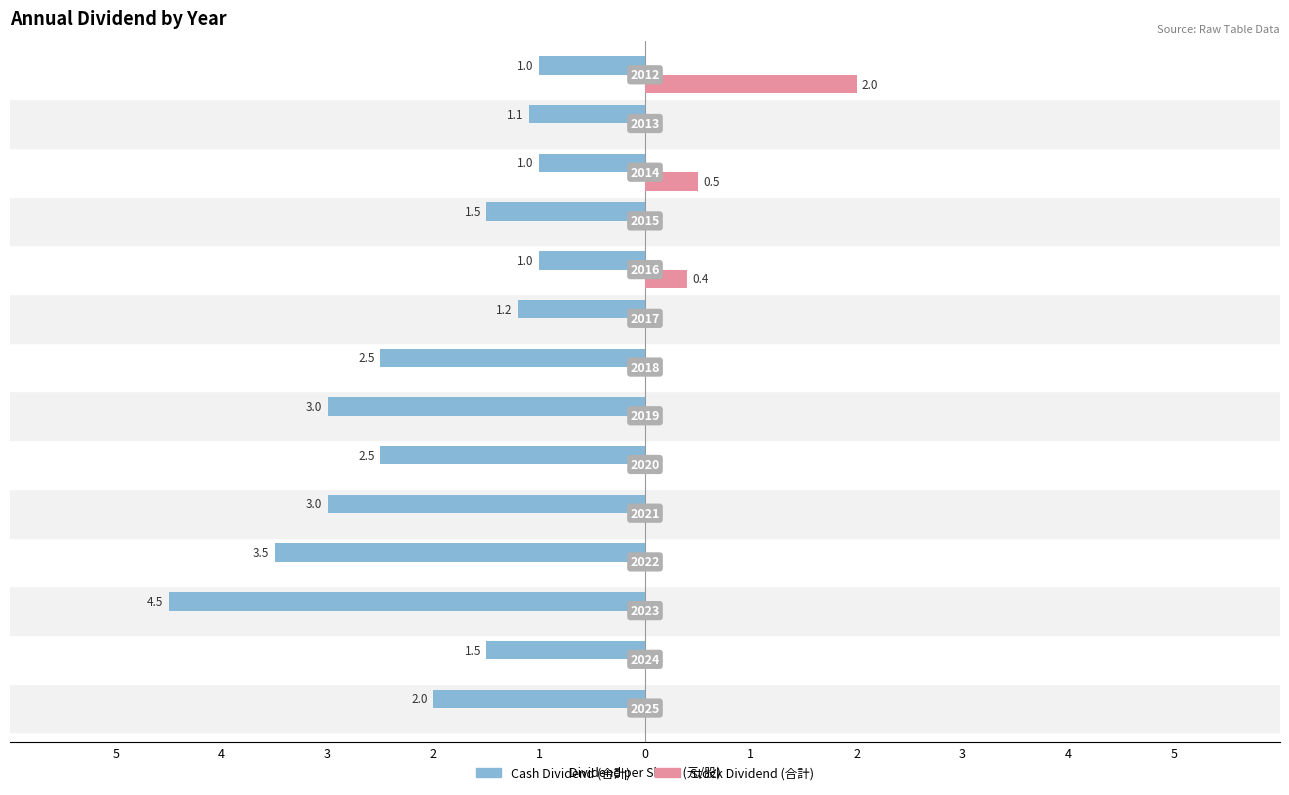

What are all the series names shown in the legend?

Cash Dividend (合計), Stock Dividend (合計)